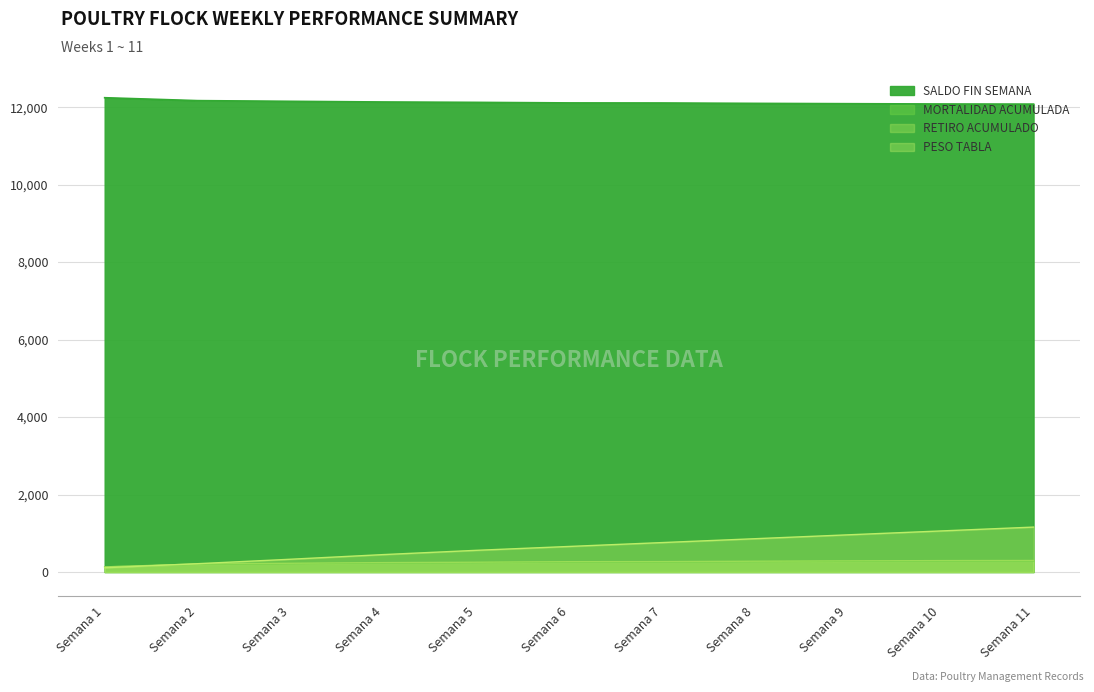

Count the number of categories in the chart.

11